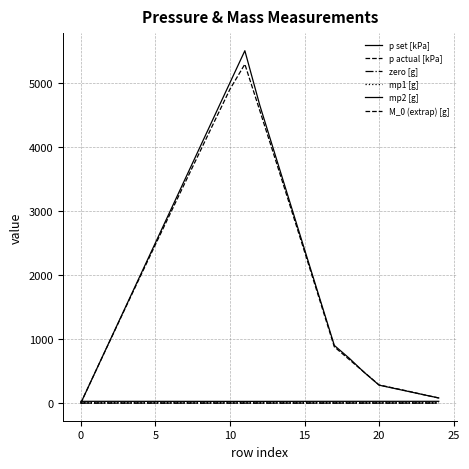

Is this an area chart (filled region under the line)?

No